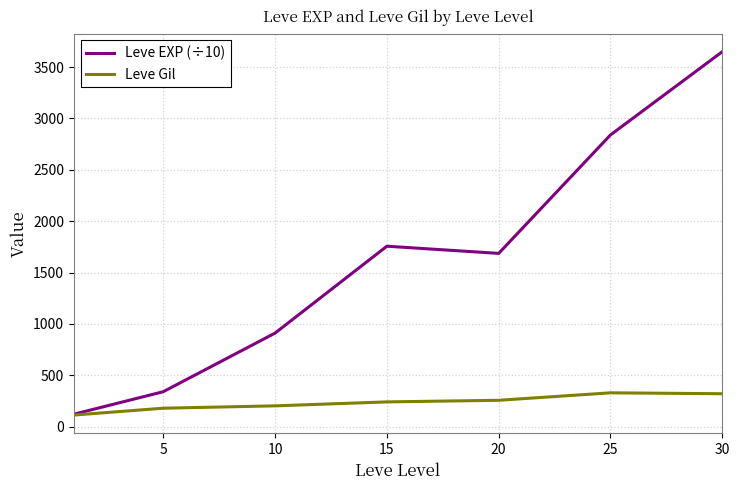

Which series has the largest total across all categories?

Leve EXP (÷10)